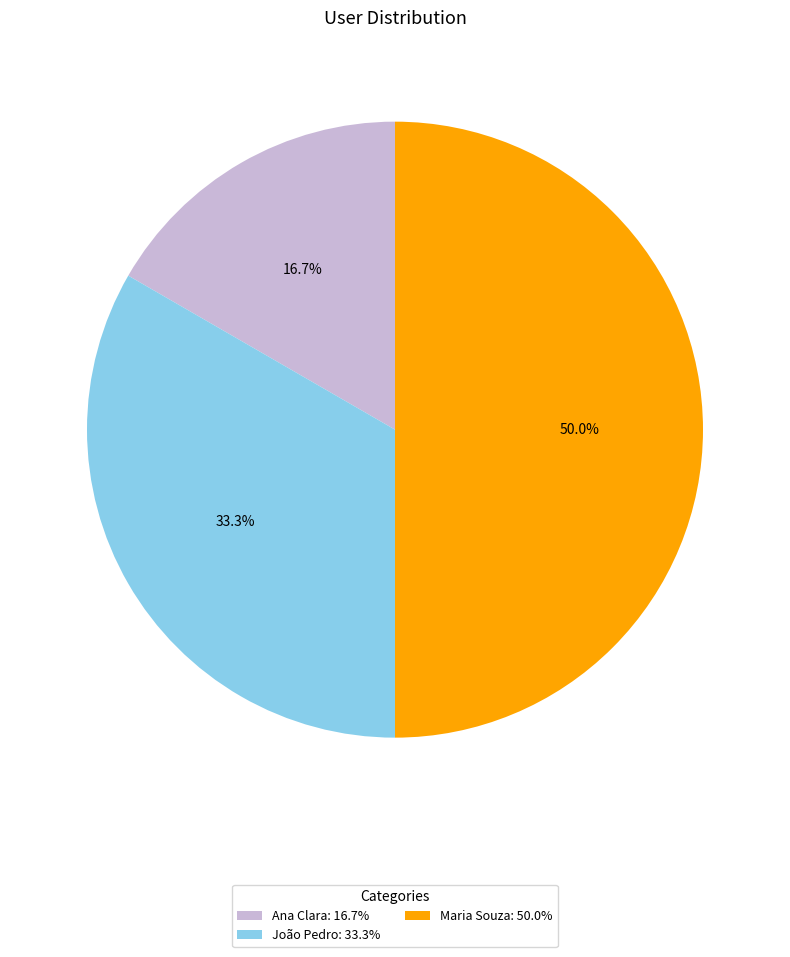

Which category has the biggest portion of the pie?

Maria Souza